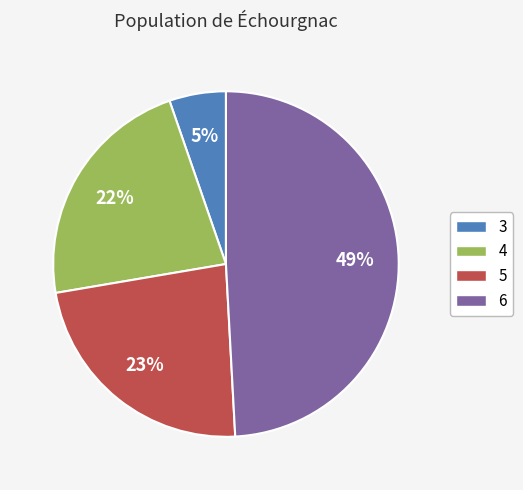

The 5 slice represents 33% of the pie. True or false?

False